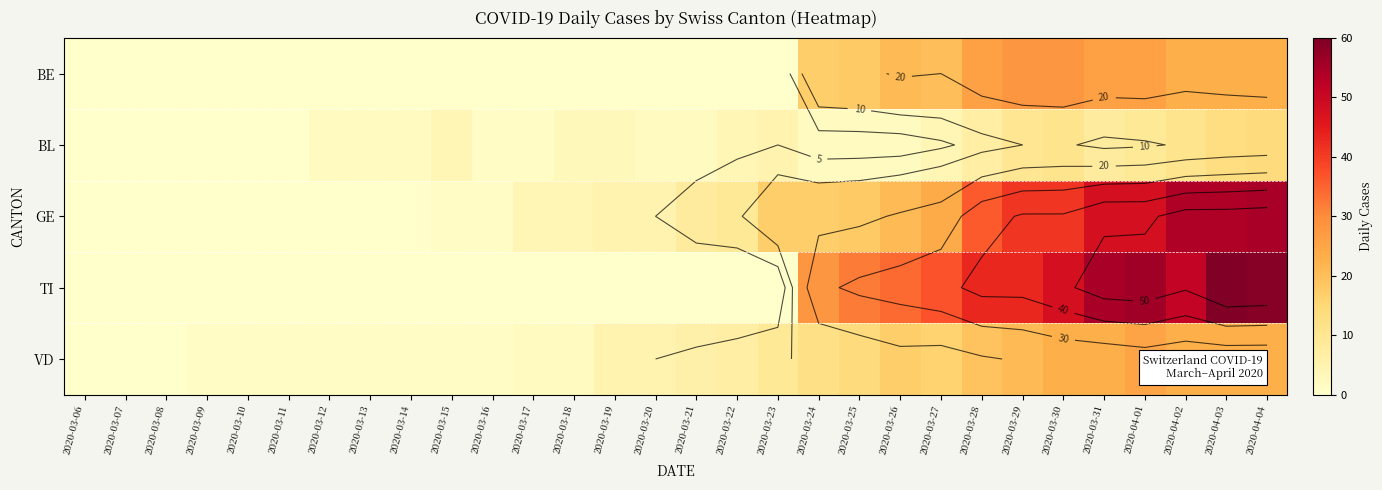

What is the difference between the highest and lowest values at 2020-03-31?

47